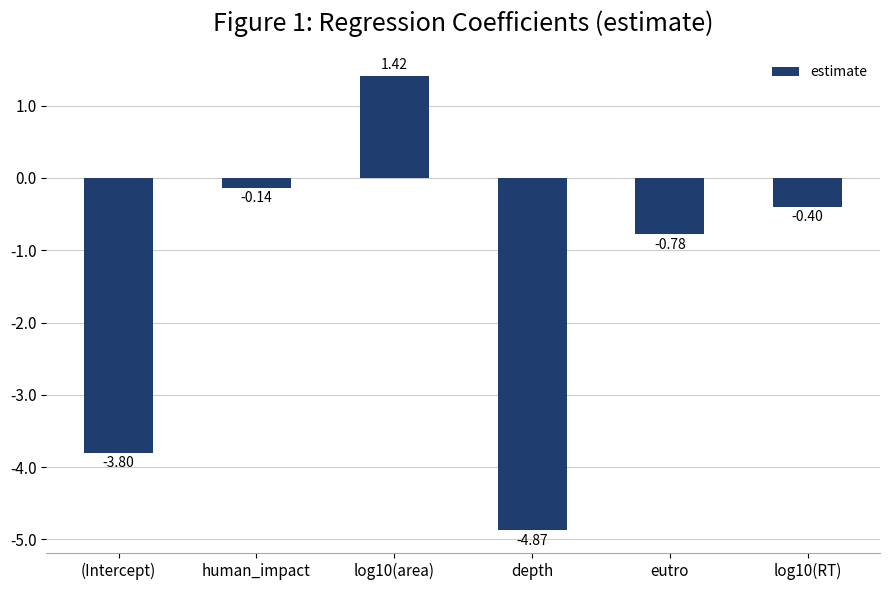

How many values are above zero?

1